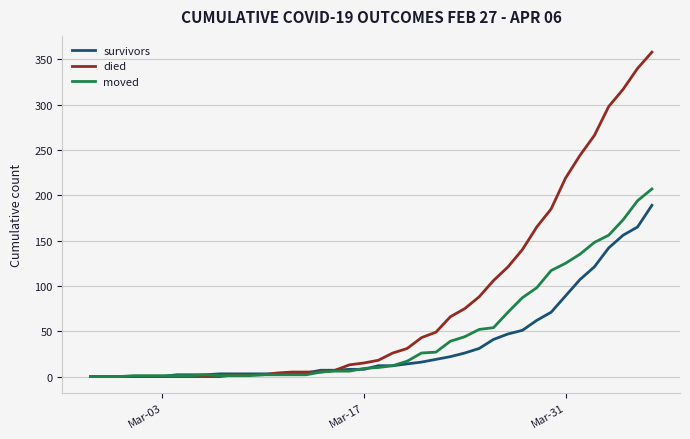

What is the maximum value for died?

358